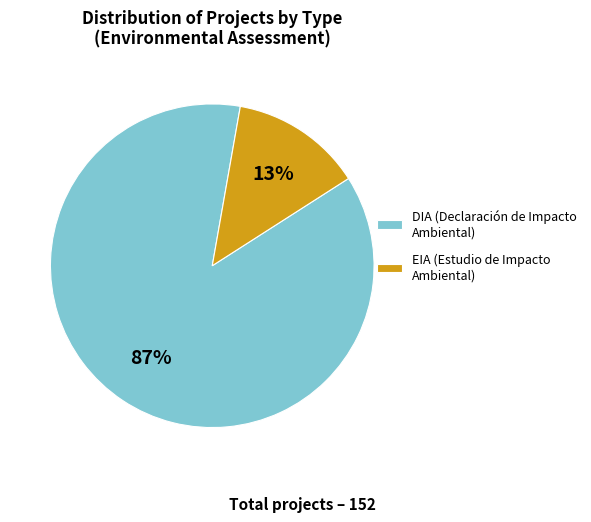

To the nearest percent, what is the average slice percentage?

50%